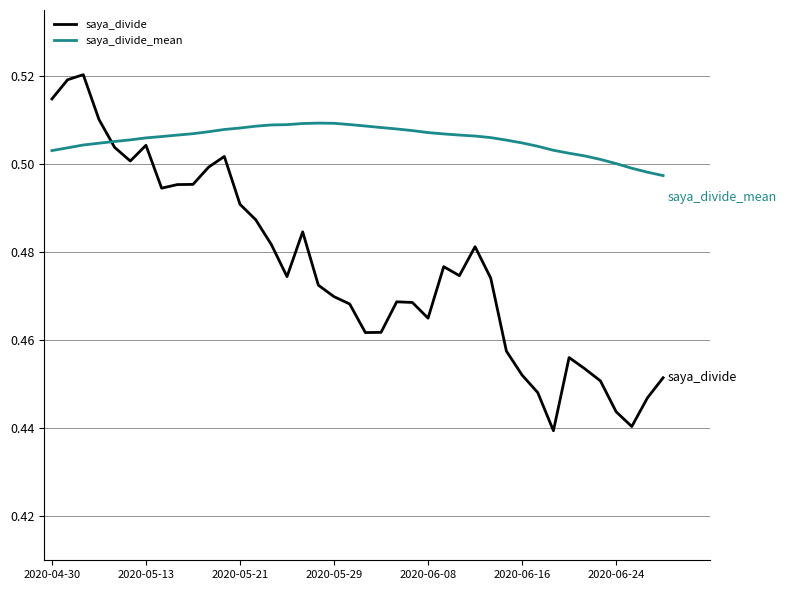

Which series has the largest total across all categories?

saya_divide_mean